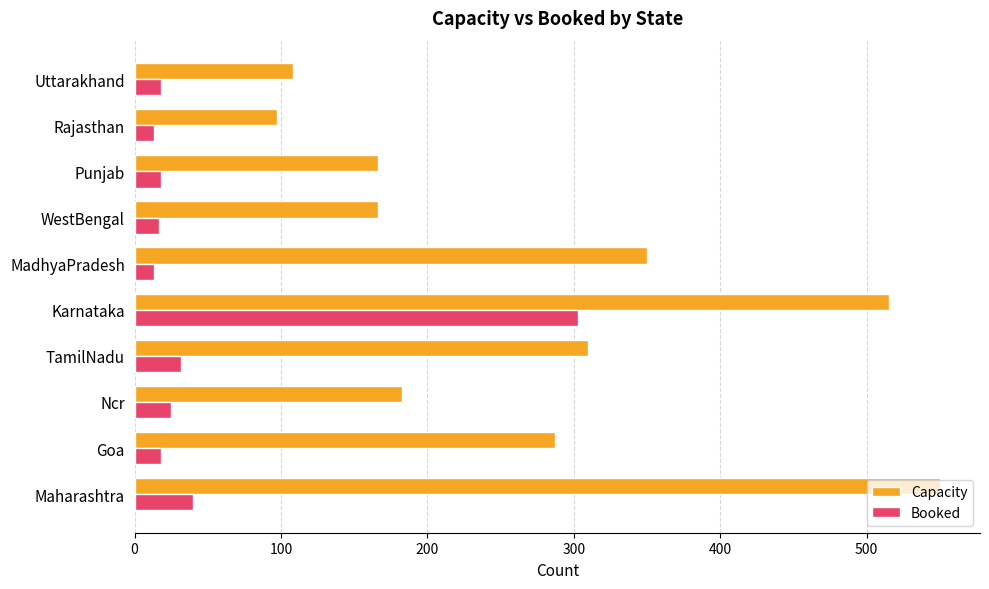

List the series in order of their overall mean, lowest first.

Booked, Capacity